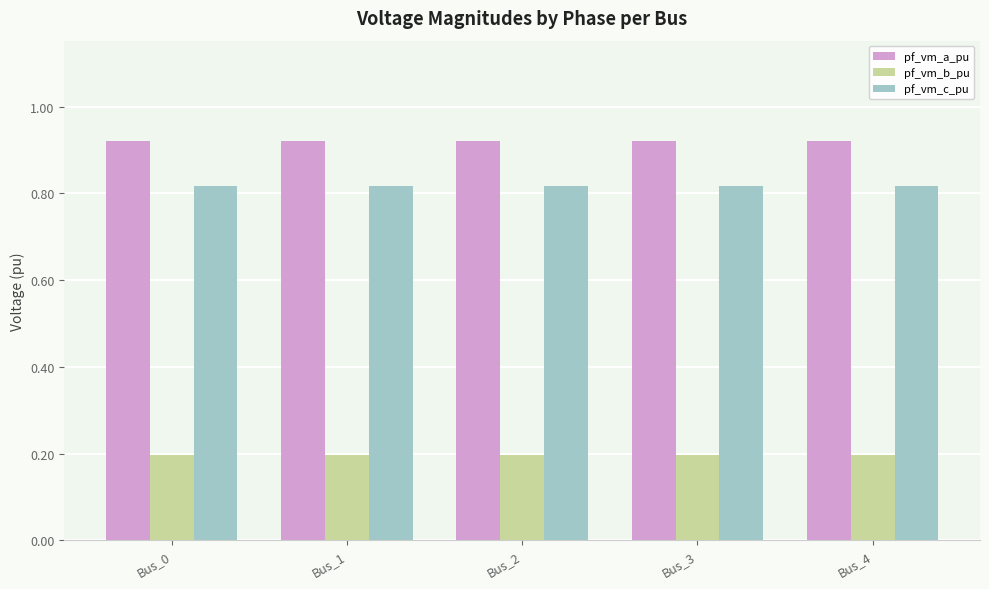

Is it true that pf_vm_b_pu equals 0.1 at Bus_0?

False